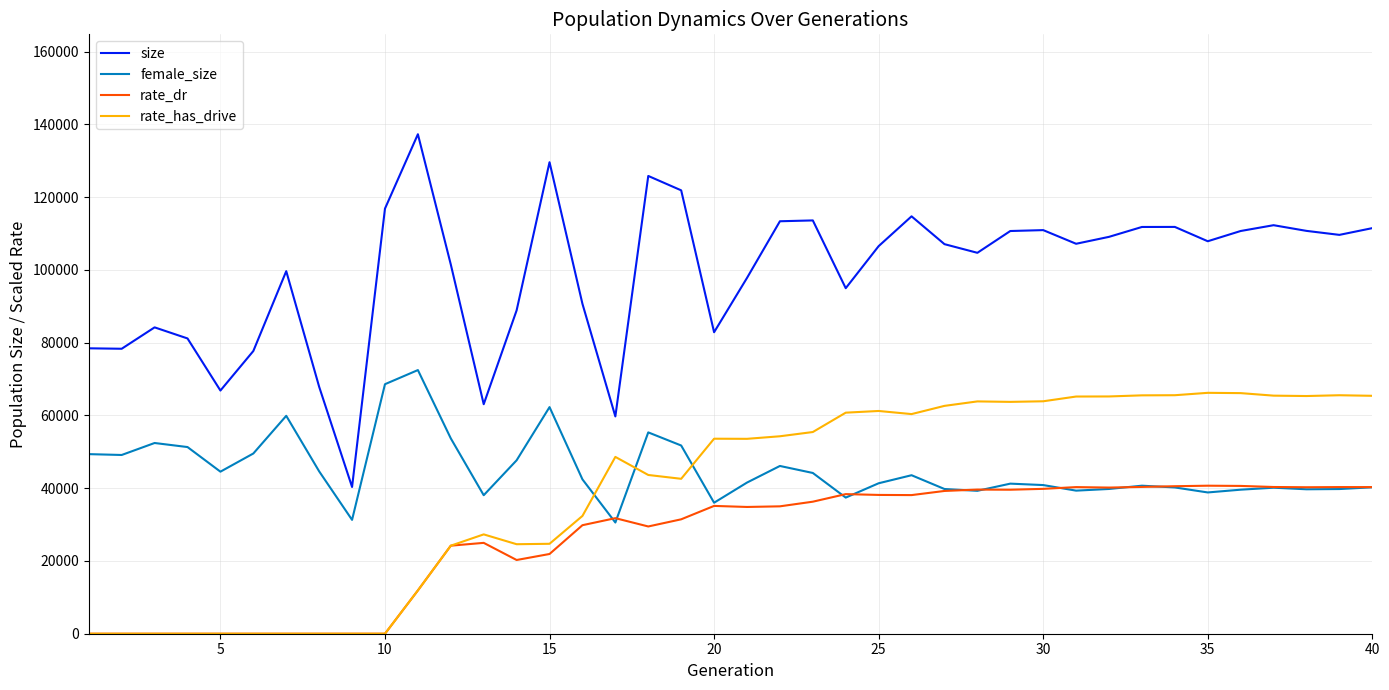

What is the greatest value displayed?

137267.0